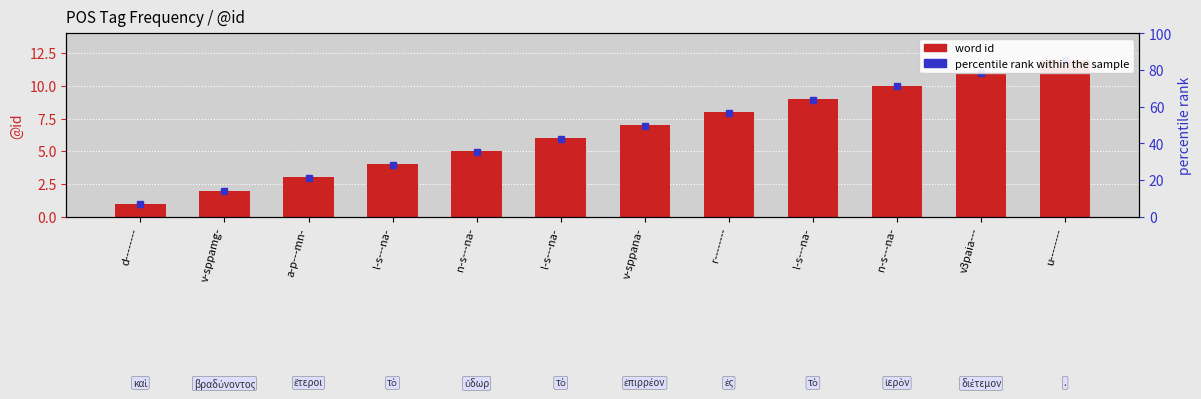

What is the greatest value displayed?

12